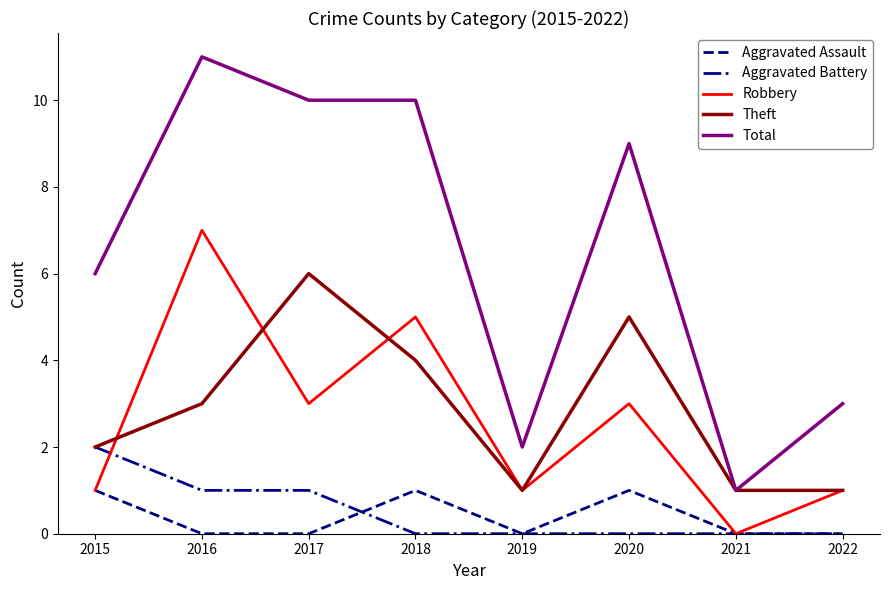

At which label does Total reach its peak?

2016